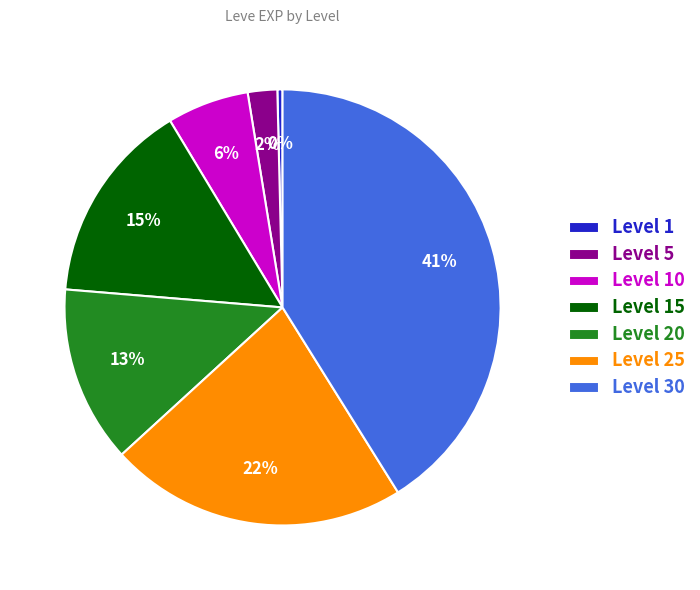

Is there any slice that represents more than half of the pie?

No